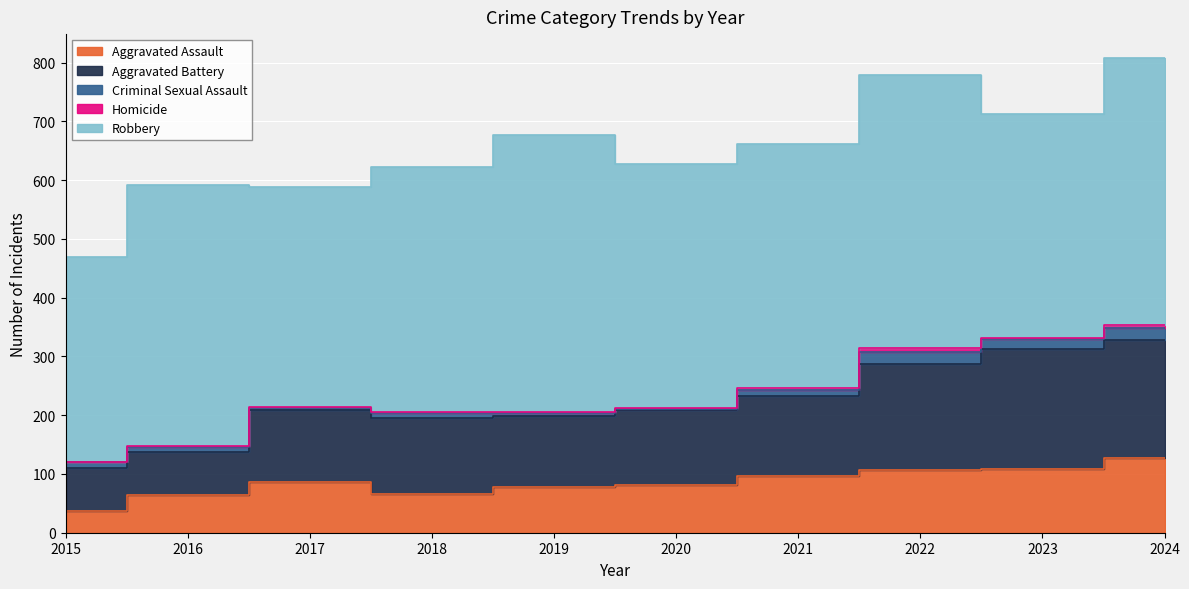

The value of Aggravated Battery at 2022 is 60. True or false?

False